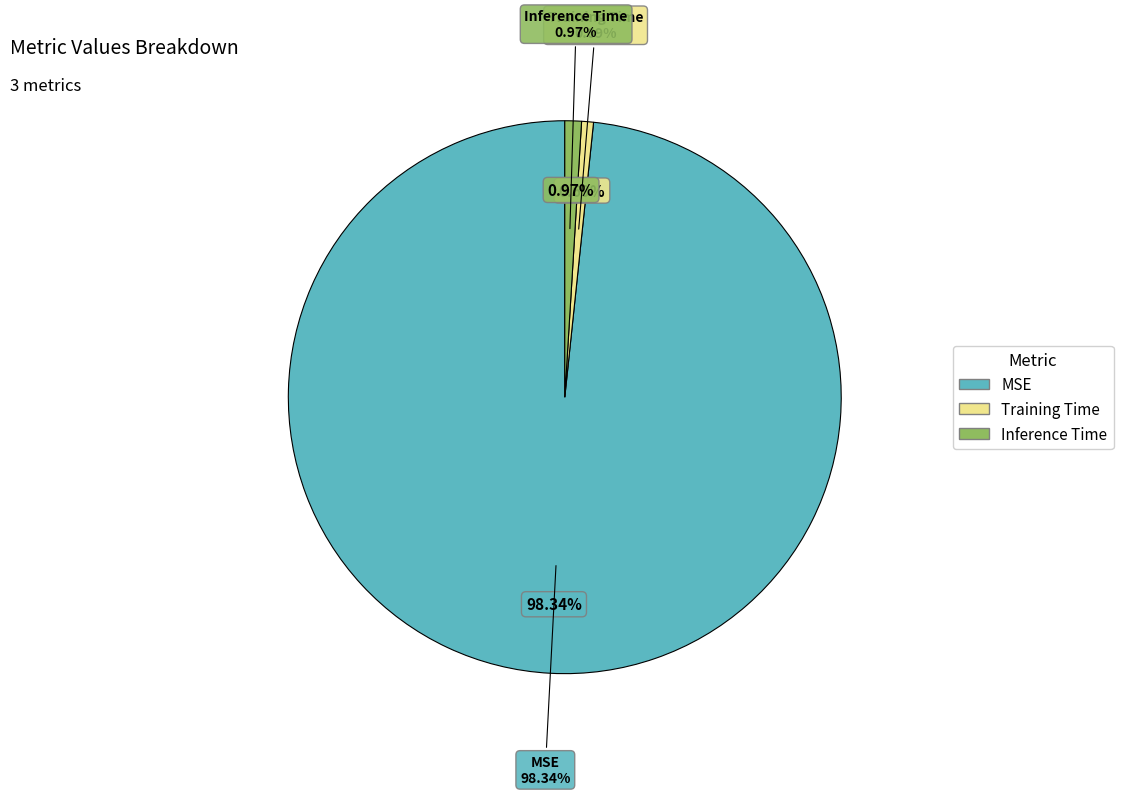

To the nearest percent, what is the combined percentage of Training Time and MSE?

99%